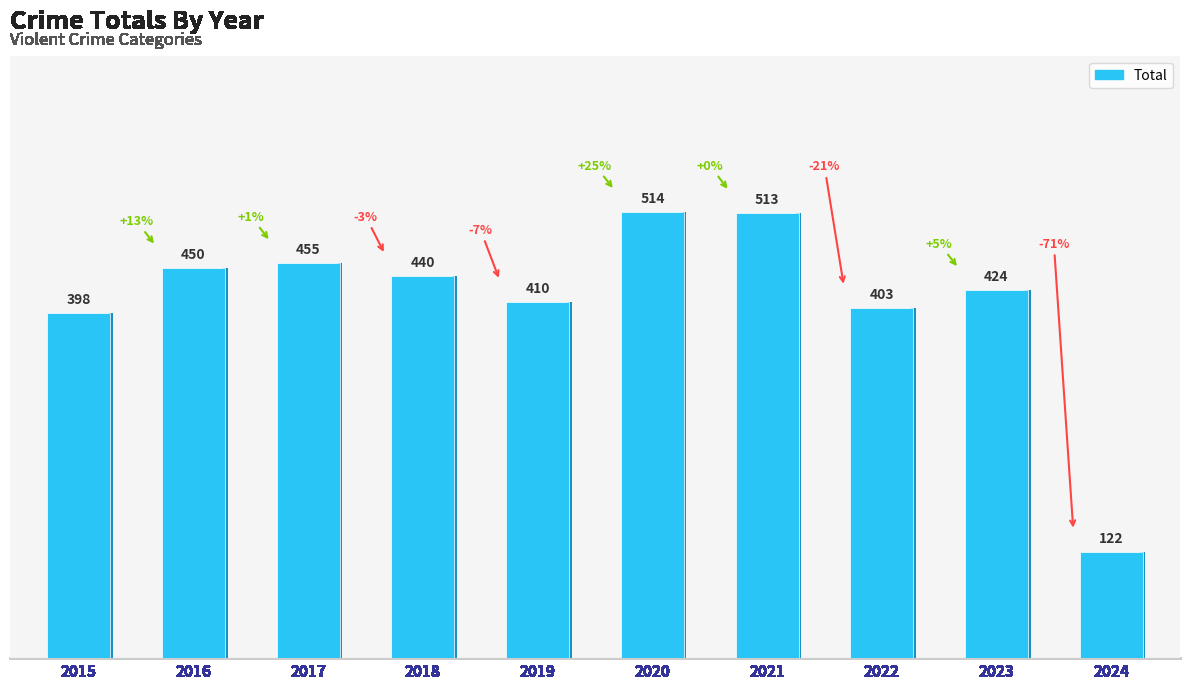

What is the ratio of the value at 2023 to the value at 2020?

0.8